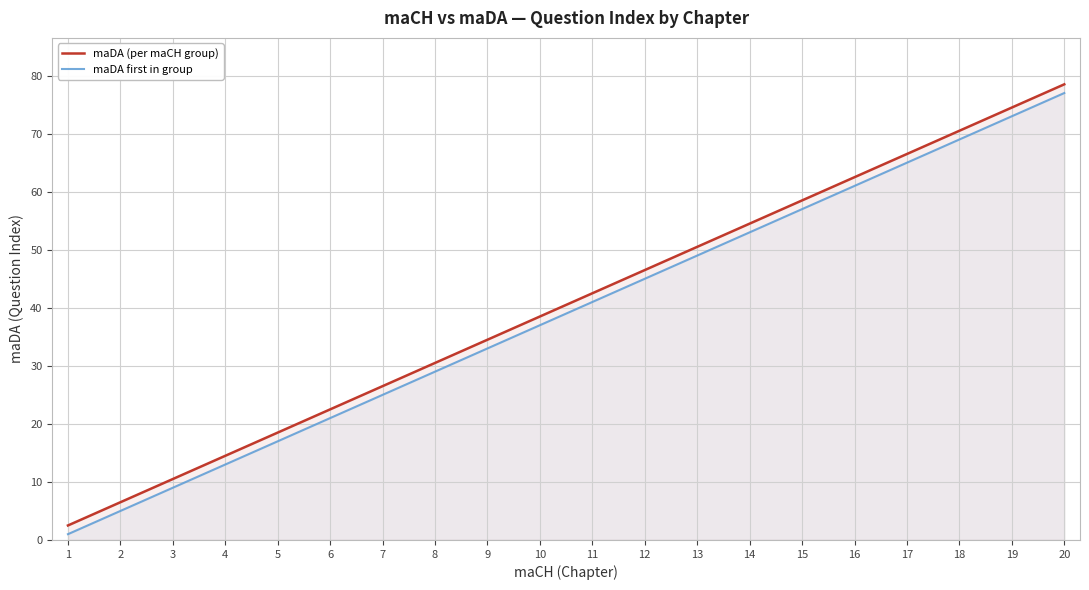

What is the spread (max minus min) of values at 8?

1.5